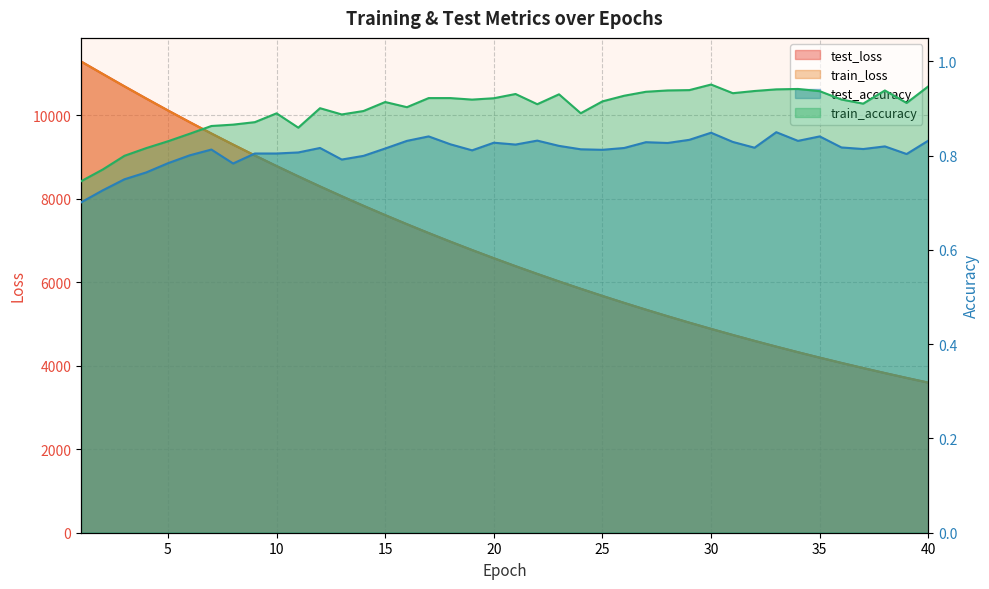

What is the minimum value shown in the chart?

0.7